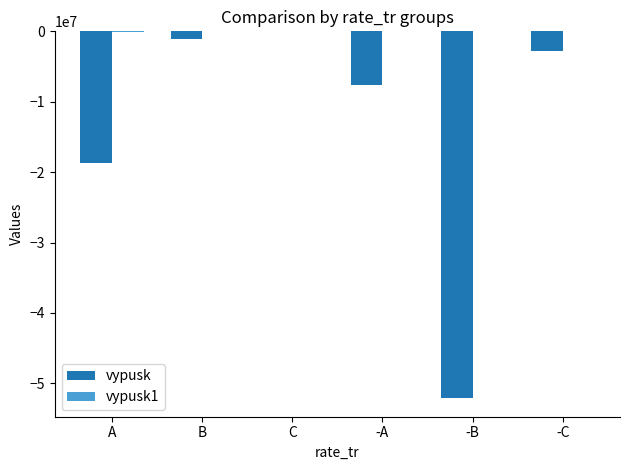

What is the sum of all vypusk values?

-82408938.0